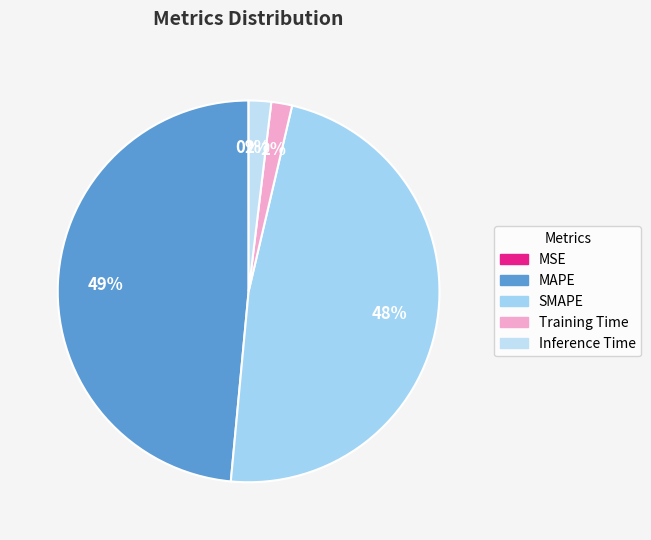

What portion of the pie excludes MAPE?

51.5%